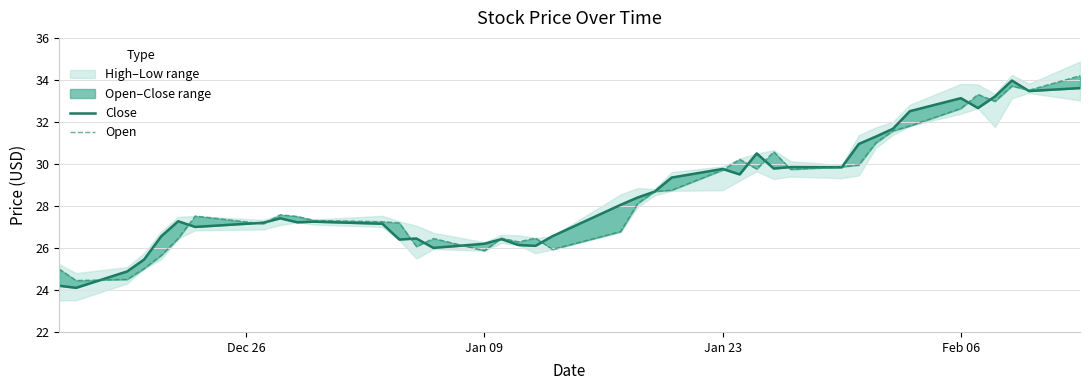

Which series has the largest total across all categories?

Close